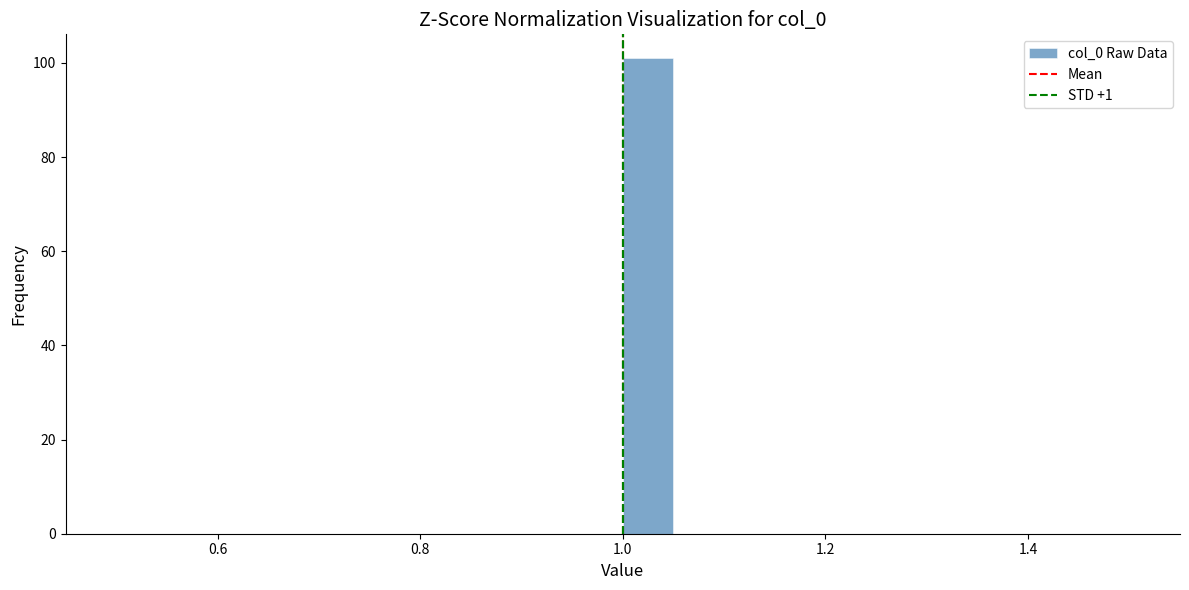

Around what value on the x-axis is the tallest bar? Give the approximate position of its centre, as read against the axis.

1.02